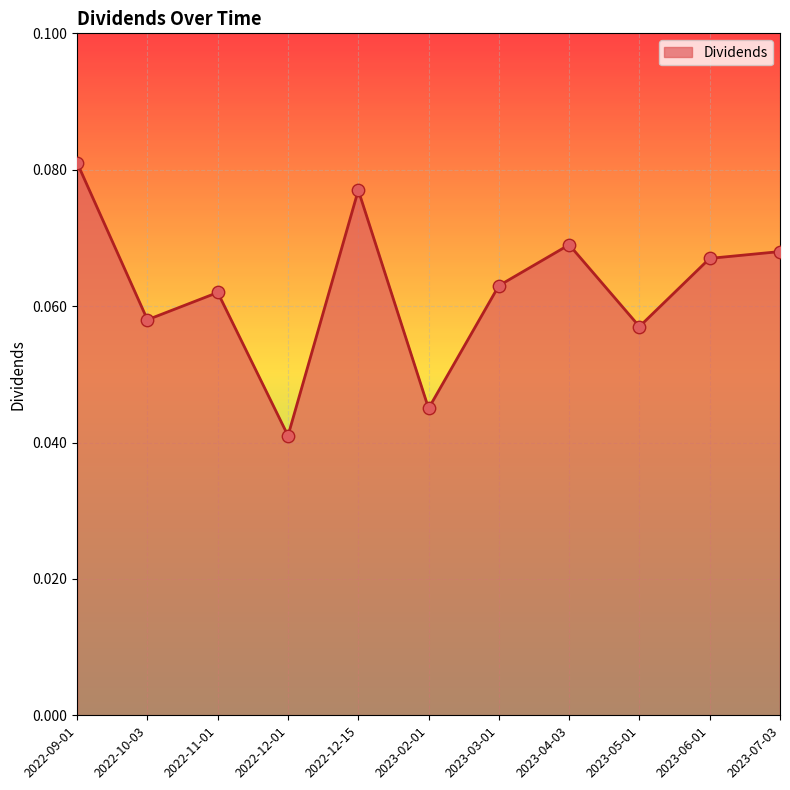

Between 2023-03-01 and 2023-07-03, which is larger?

2023-07-03